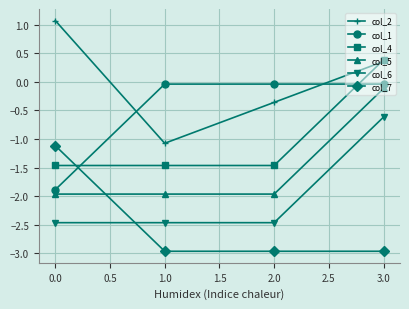

Is it true that col_5 equals -0.8 at 2.0?

False